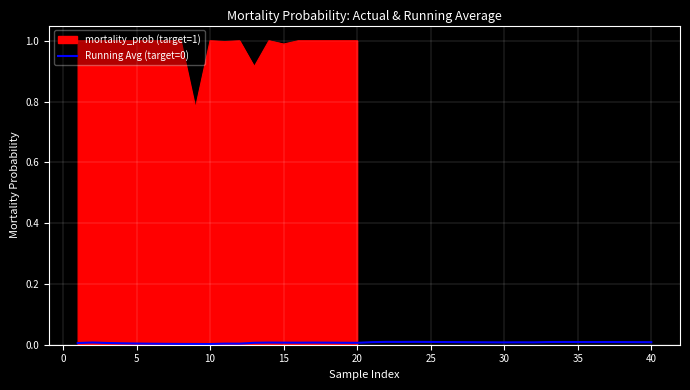

The value of Running Avg (target=0) at 25 is 0.0. True or false?

True